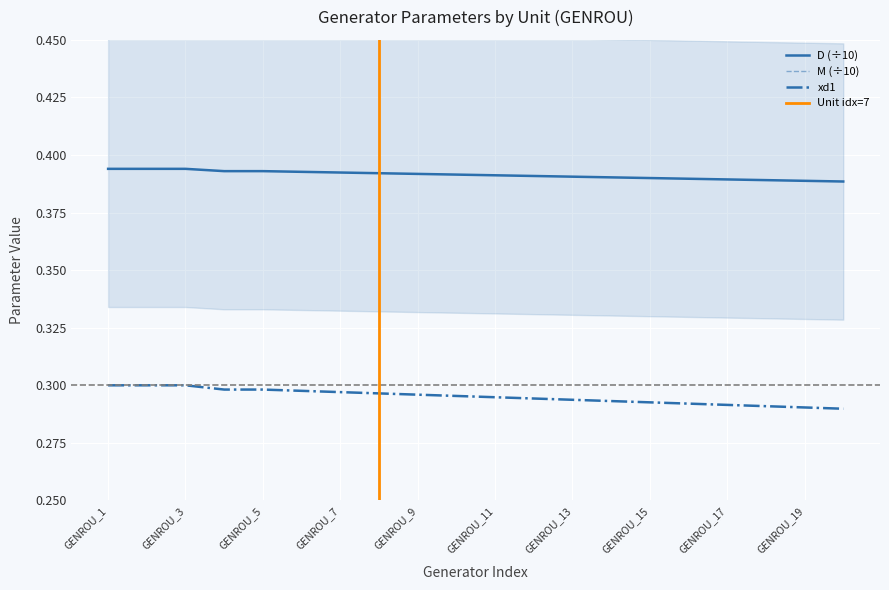

Is it true that D (÷10) equals 0.2 at GENROU_5?

False